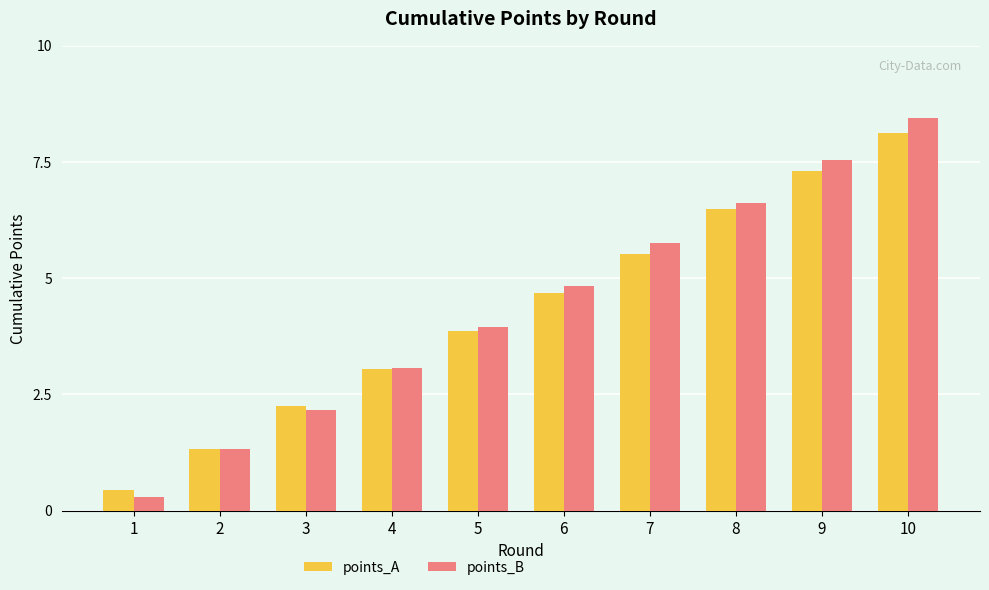

What is the highest value of the points_A series?

8.1